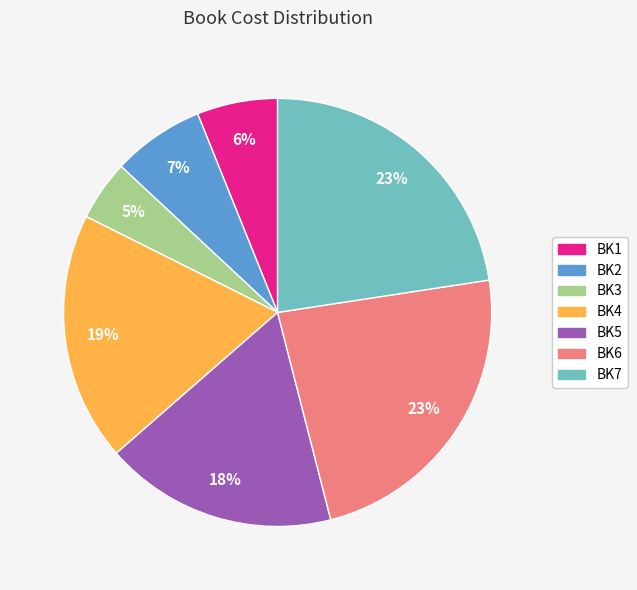

Does BK4 account for over 50% of the chart?

No